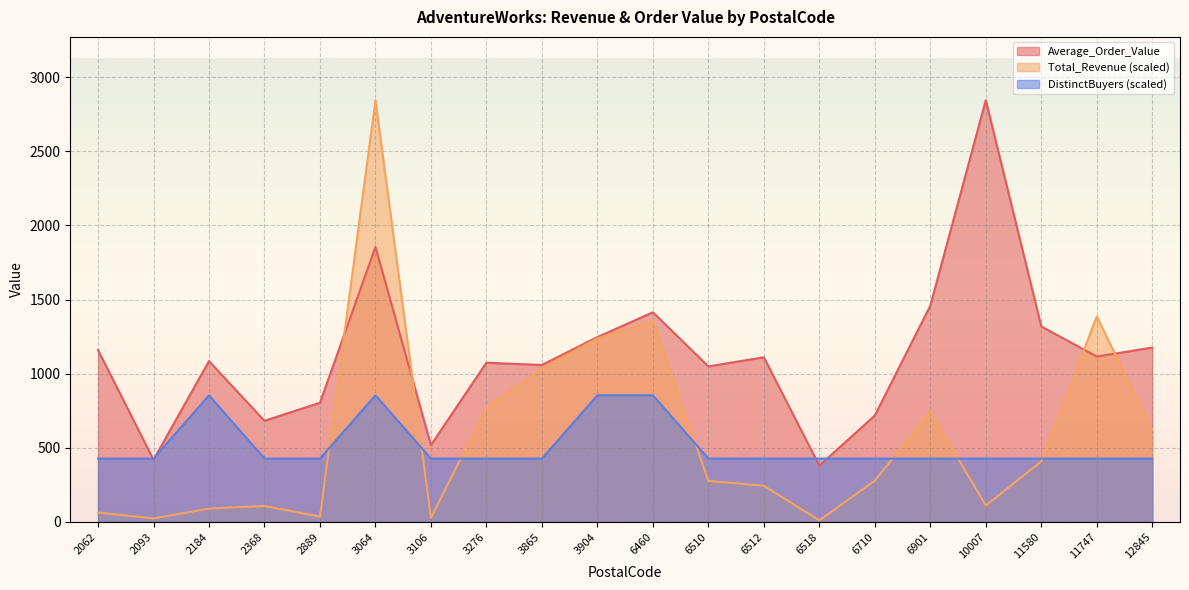

At which category does Total_Revenue reach its first local peak?

2368